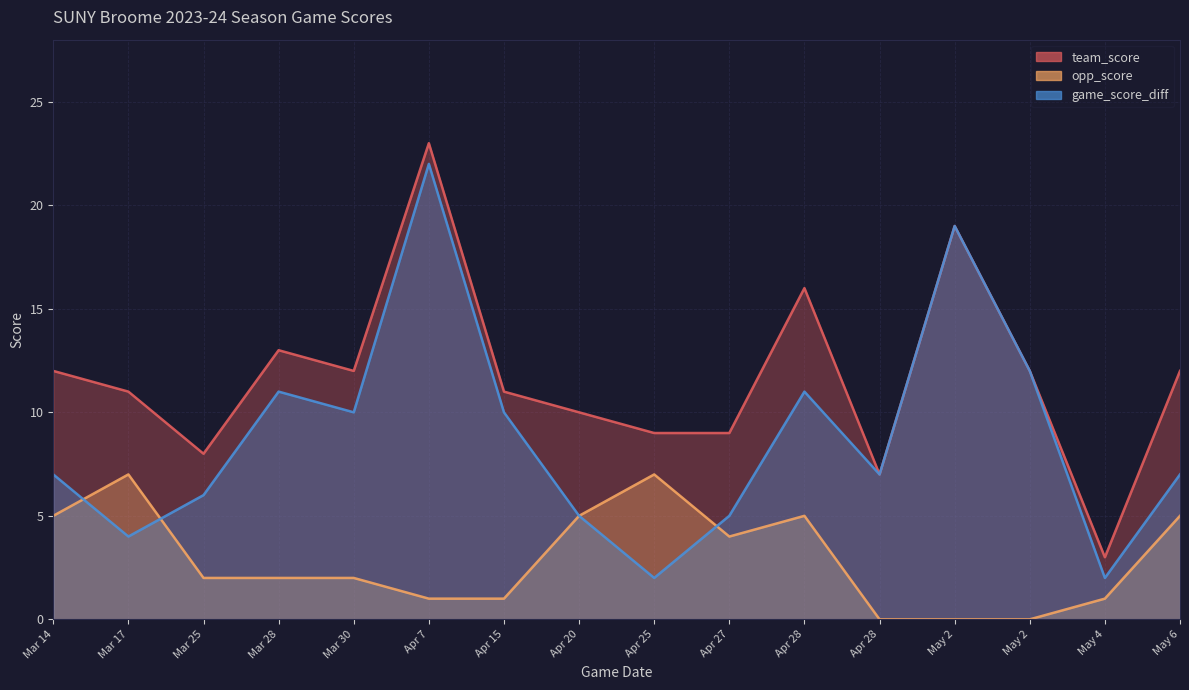

The game_score_diff series shows 19 at May 2. True or false?

True